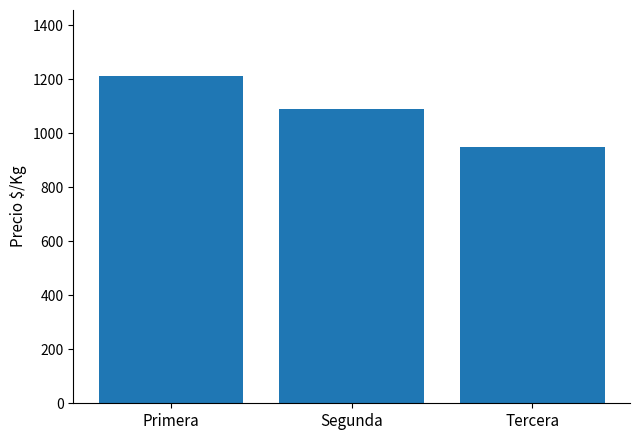

What is the sum of all values?

3252